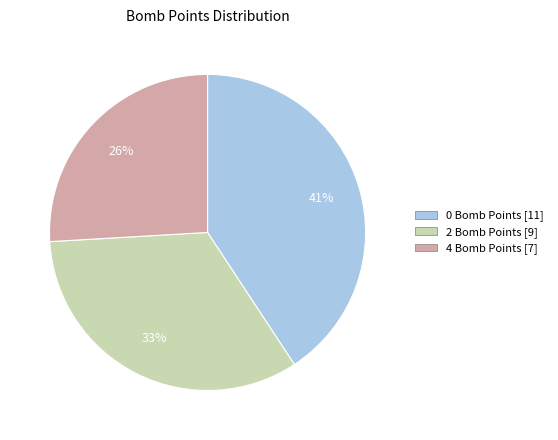

Is there any slice that represents more than half of the pie?

No